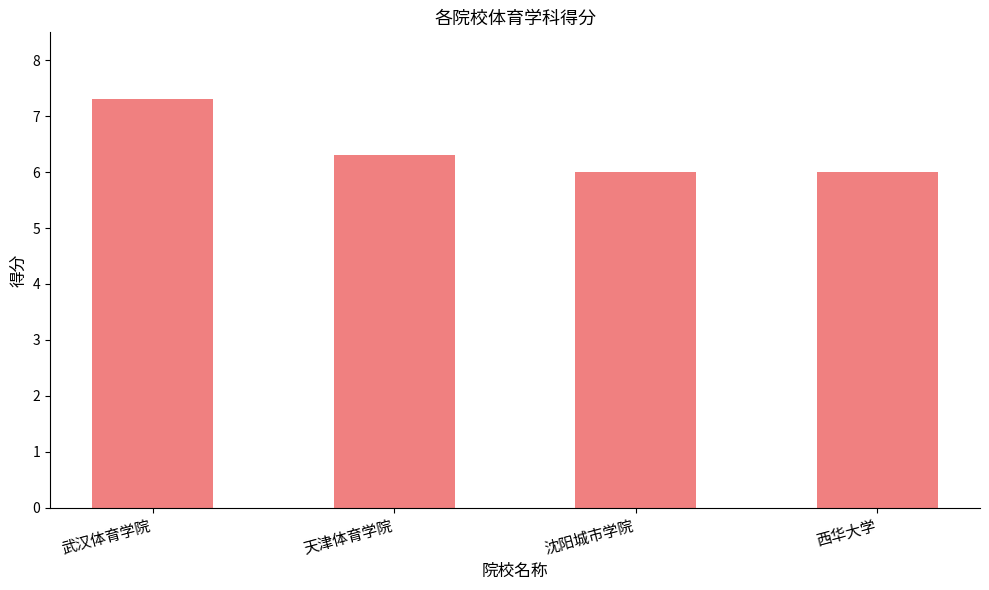

What is the minimum value shown in the chart?

6.0